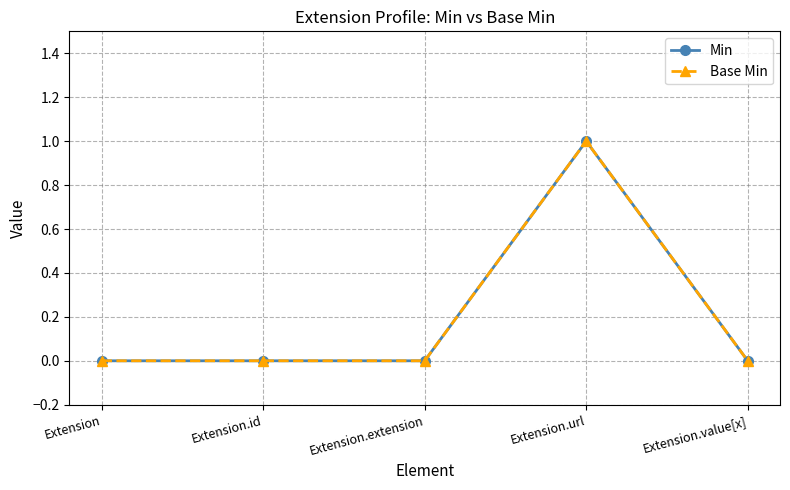

Does the chart have visible grid lines?

Yes